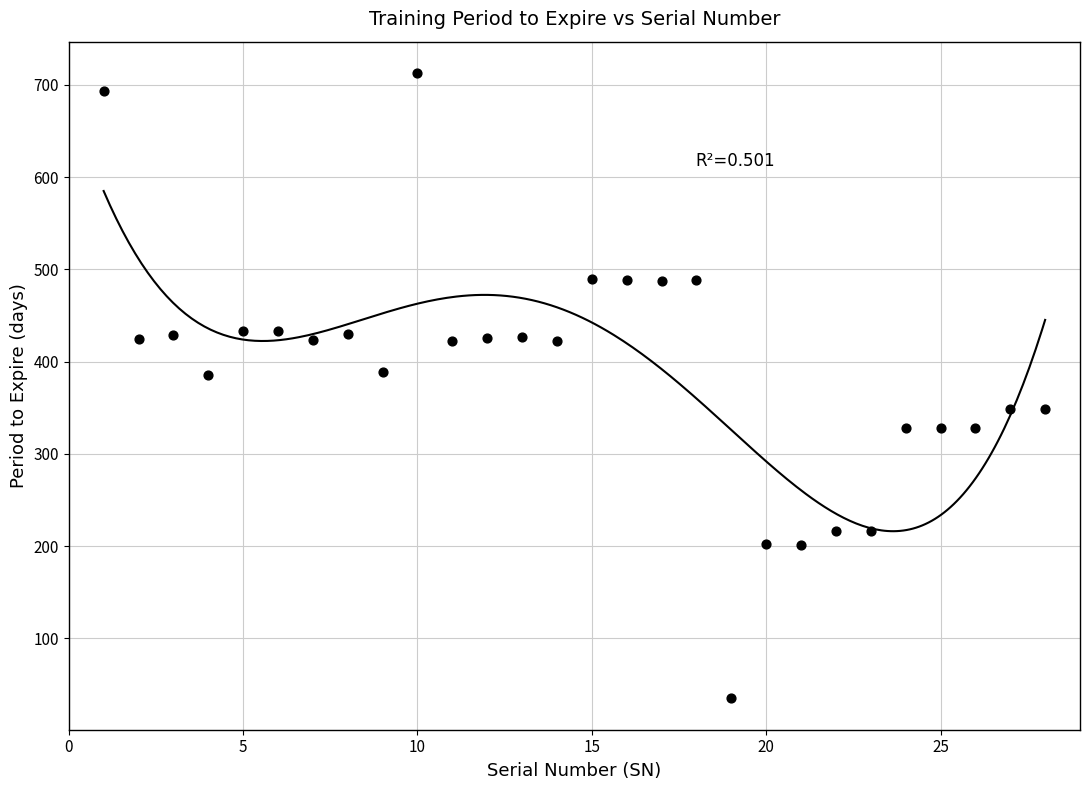

What is the range of Y values (max minus min)?

678